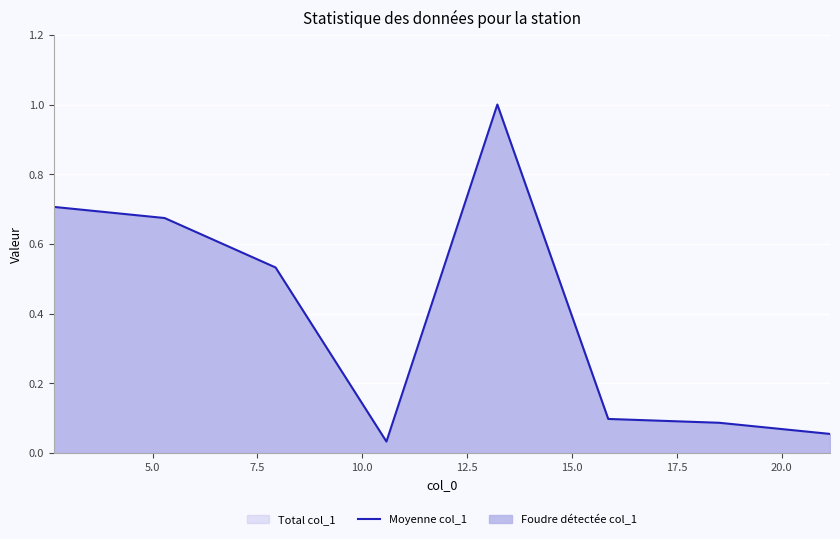

True or false: there are more than 0 points higher than both neighbors.

True